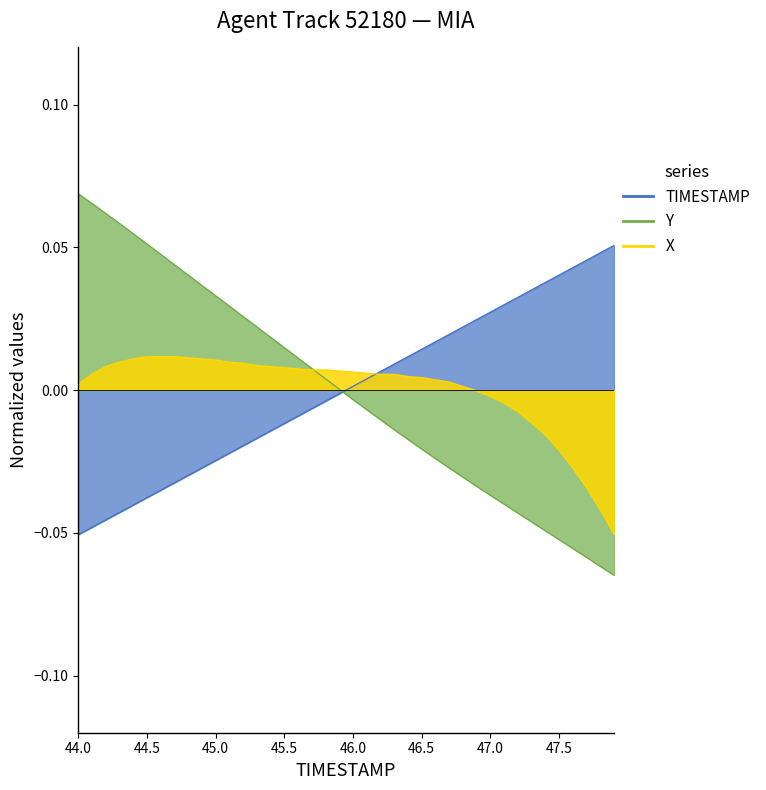

True or false: X and TIMESTAMP cross at least once.

True